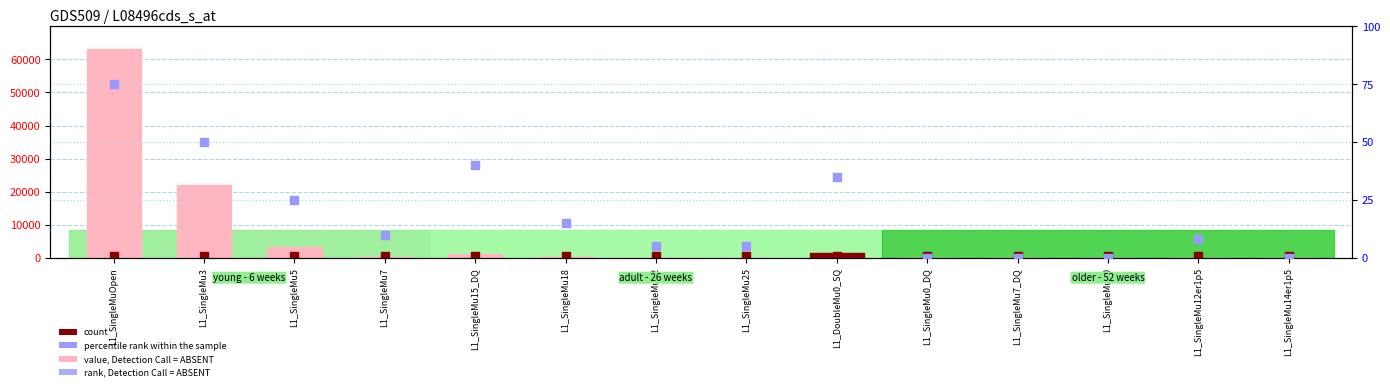

What is the total value across all series at L1_SingleMu22?

506